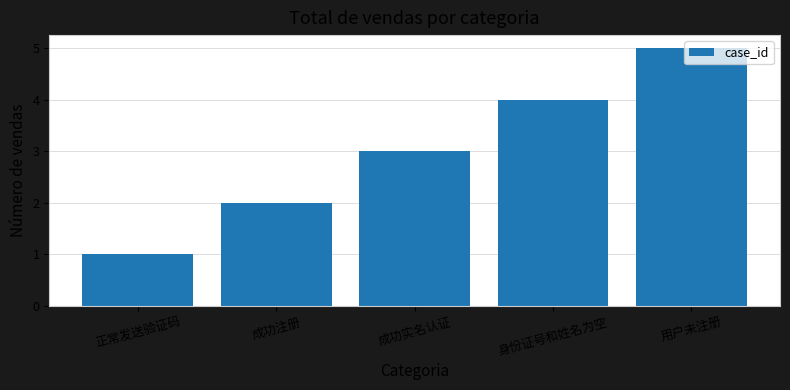

What is the smallest value displayed?

1